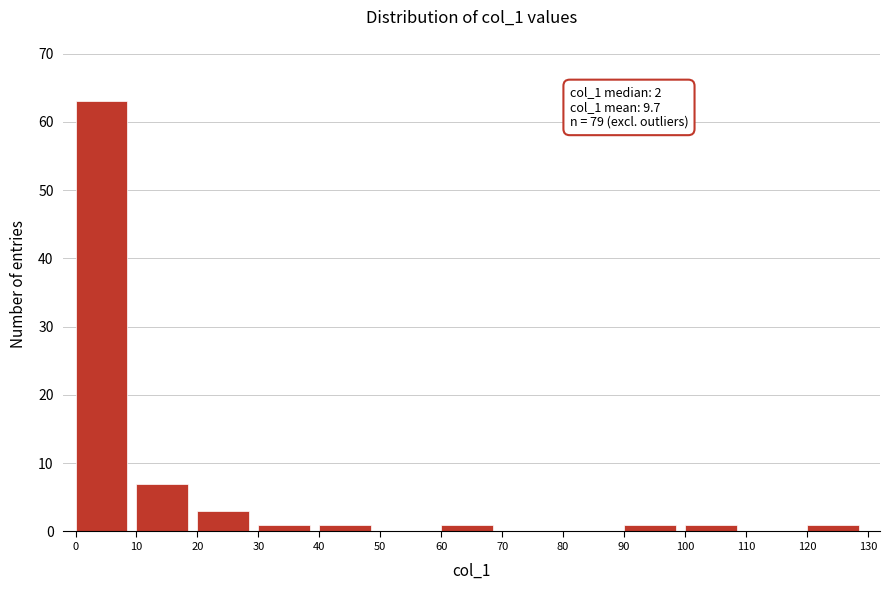

Over which range of the x-axis is the bar tallest?

0 to 10